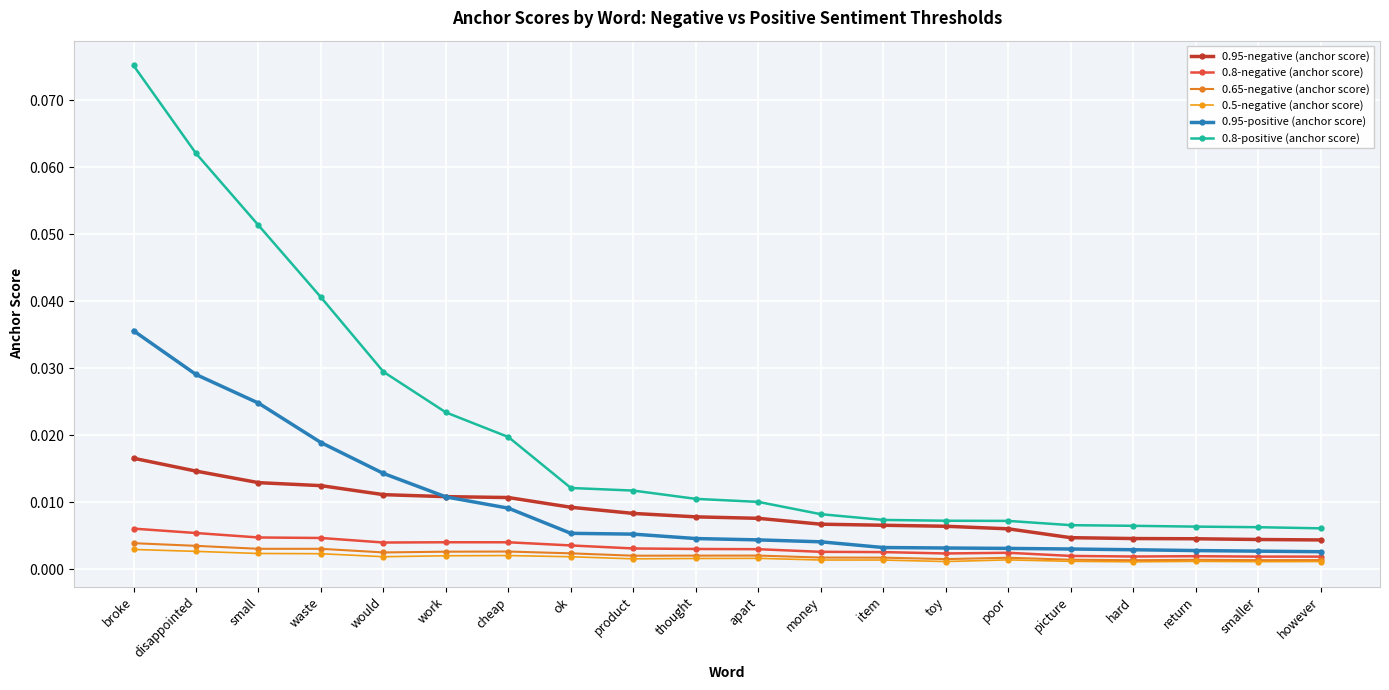

At which label is 0.65-negative (anchor score) closest to 0?

hard